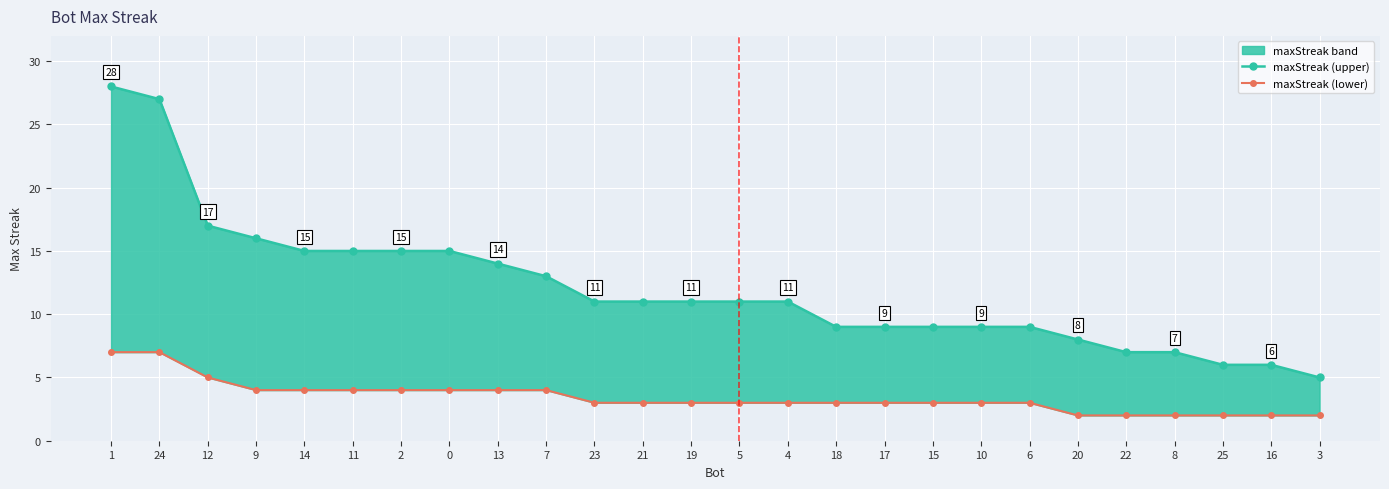

Which series has the largest total across all categories?

maxStreak (upper)